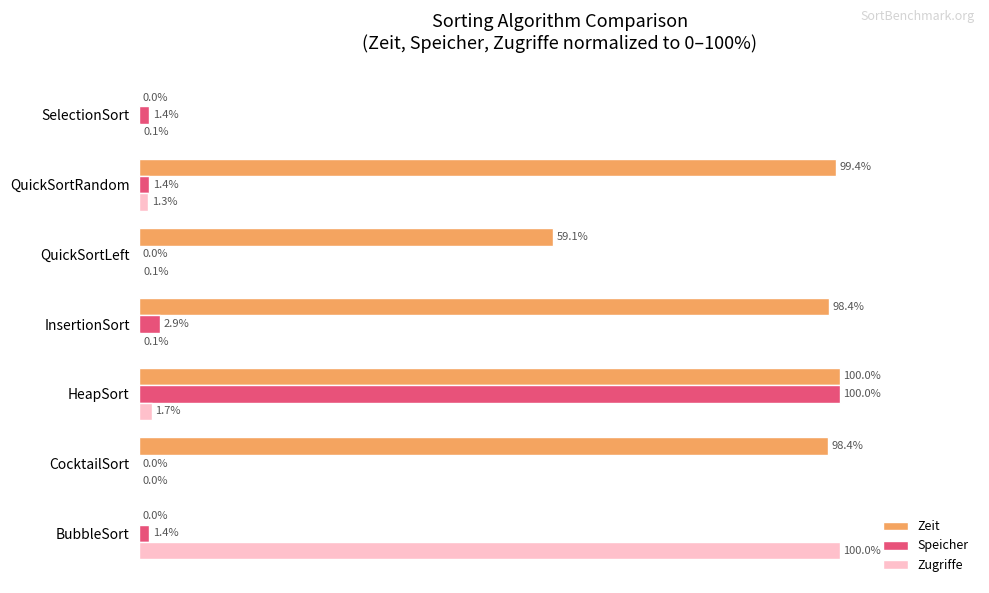

Between CocktailSort and QuickSortLeft, which series saw the biggest shift?

Zeit